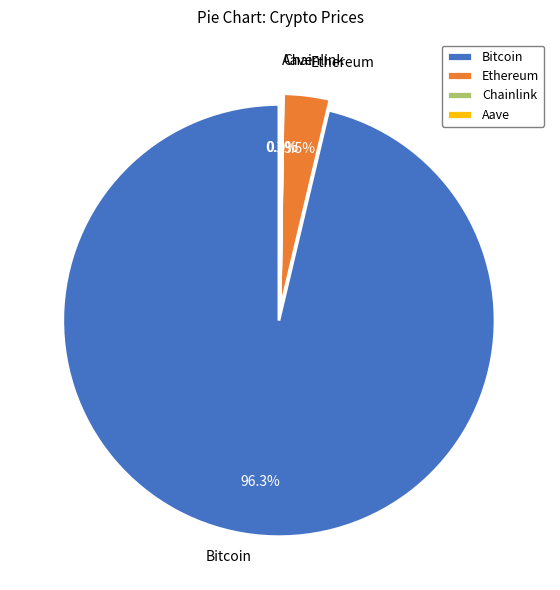

The Ethereum slice represents 1% of the pie. True or false?

False